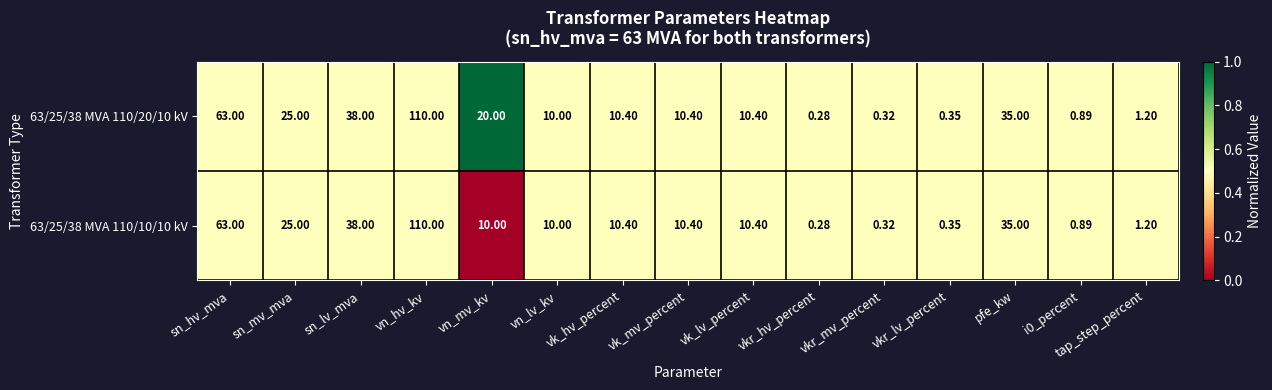

Where does the 63/25/38 MVA 110/10/10 kV series first go above 10?

sn_hv_mva